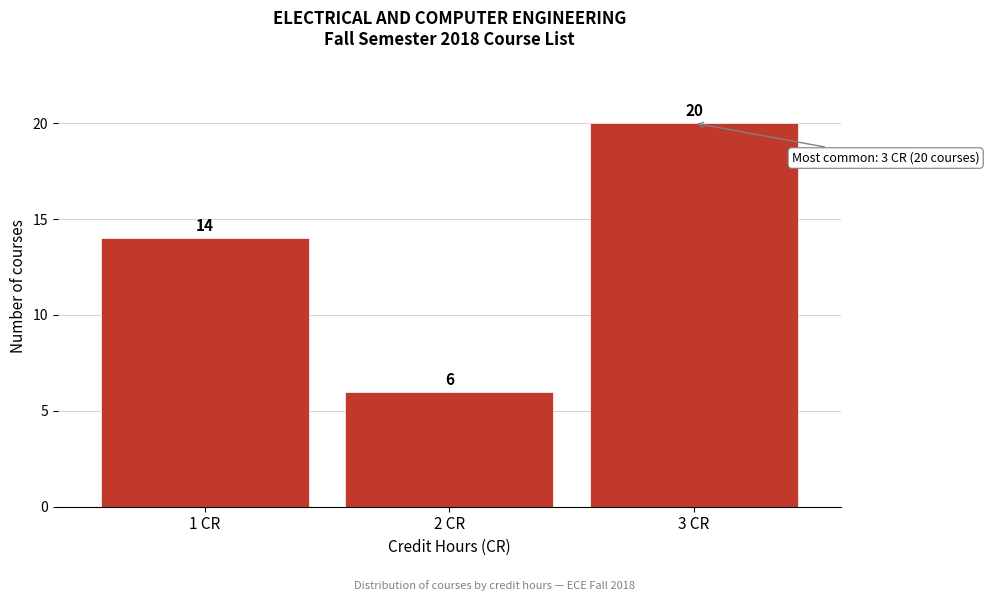

What is the height of the bar covering 2.5 to 3.5 on the x-axis?

20